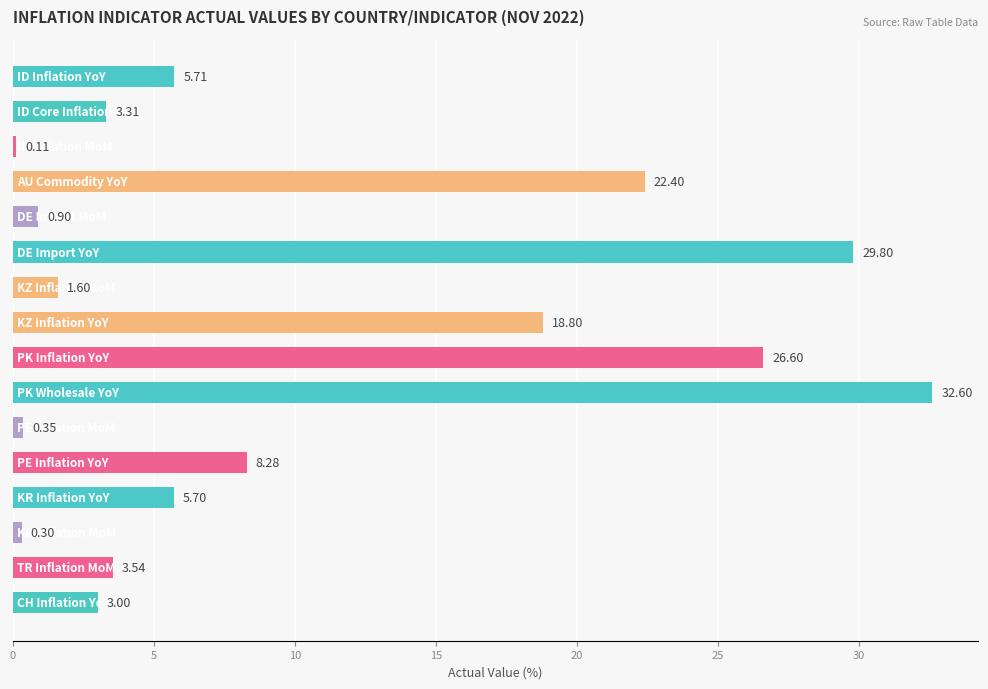

What is the difference between the maximum and minimum values?

32.5